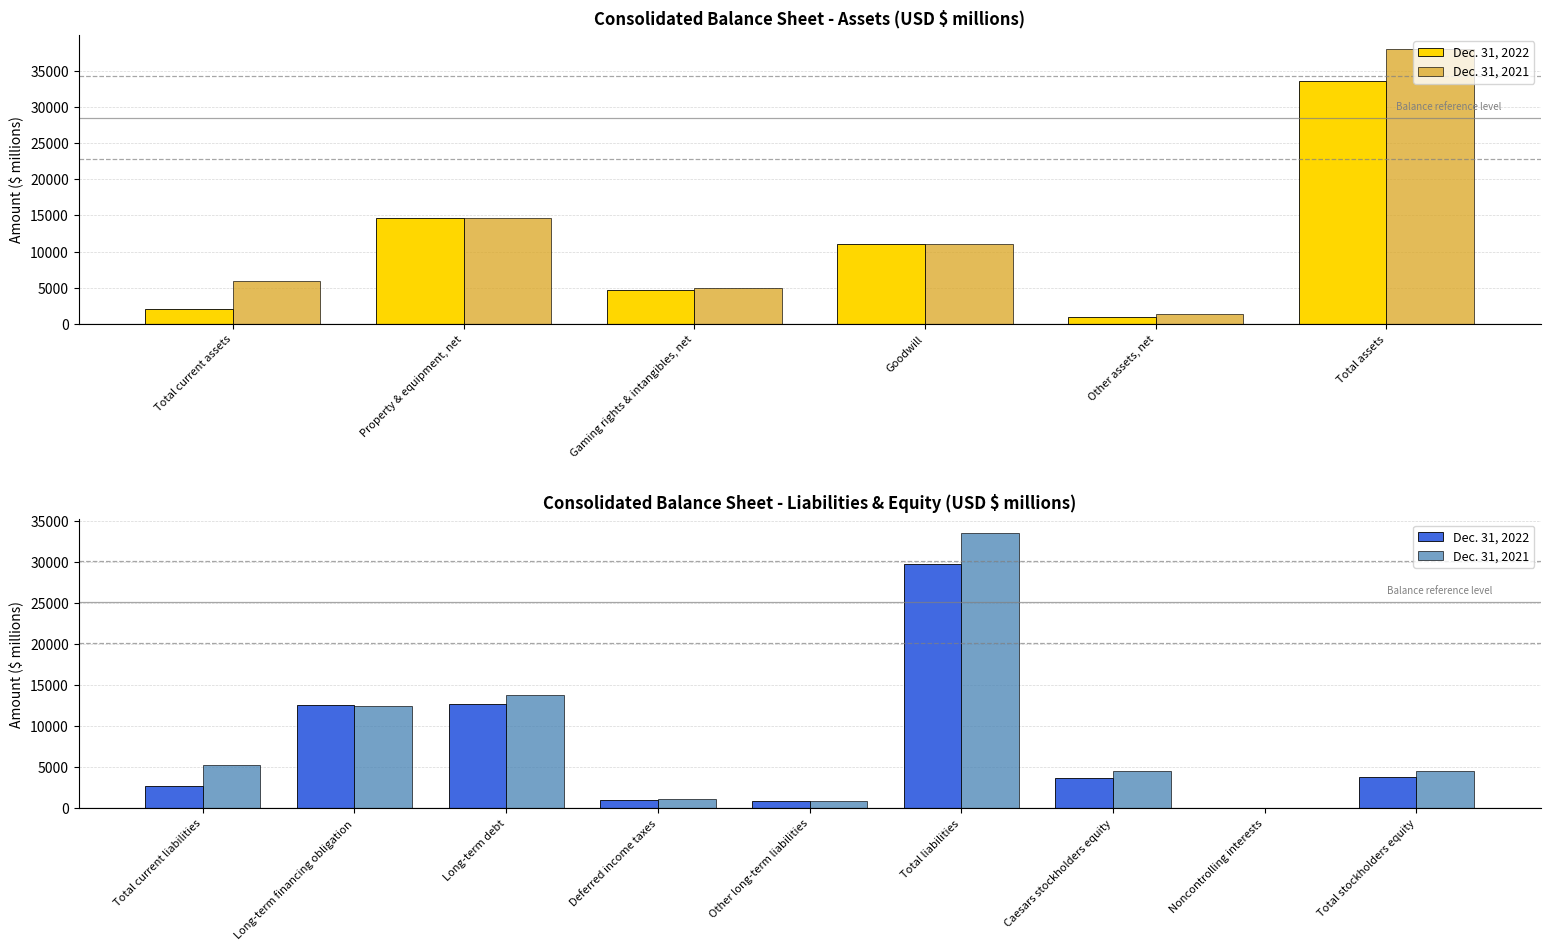

What is the difference between the second highest and second lowest values in the Dec. 31, 2022 series?

11807